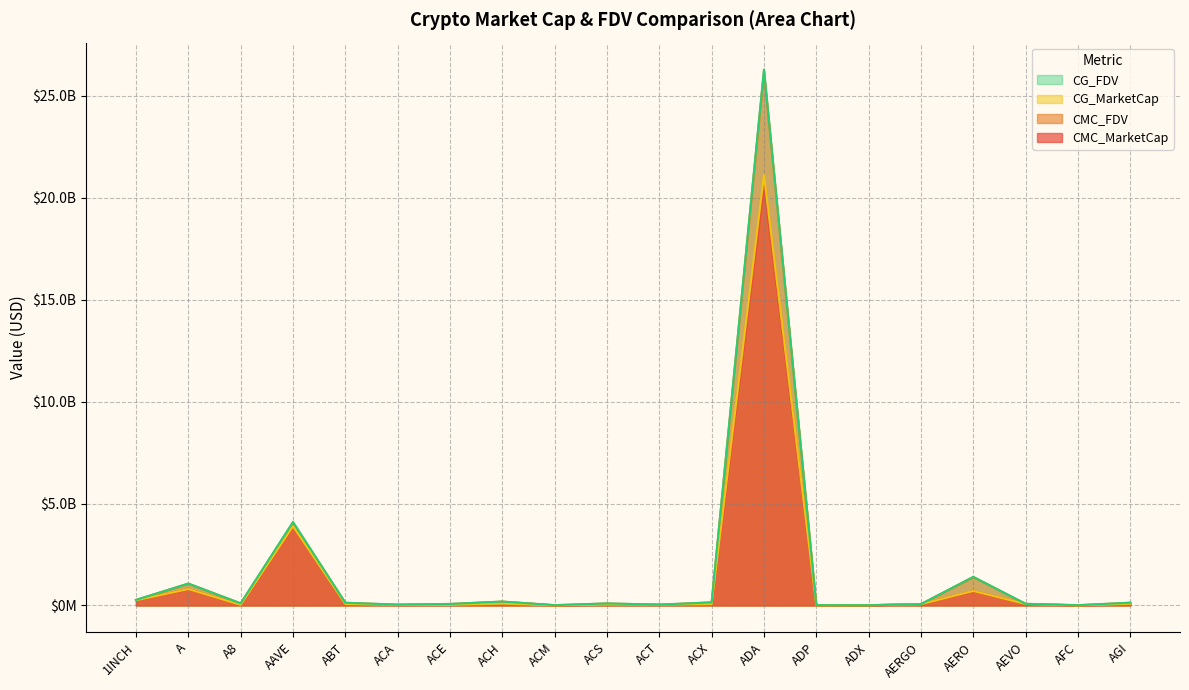

What position from the right is A?

19